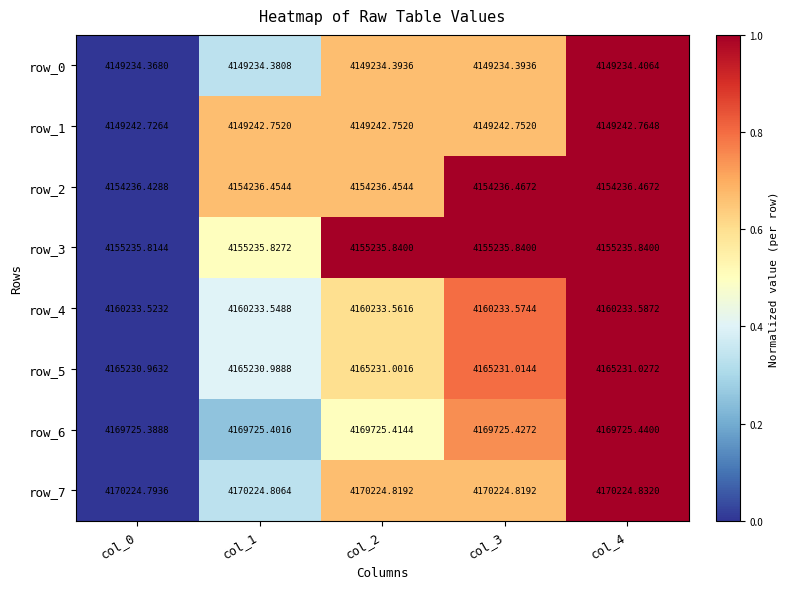

Which label corresponds to the largest value in the chart?

col_4